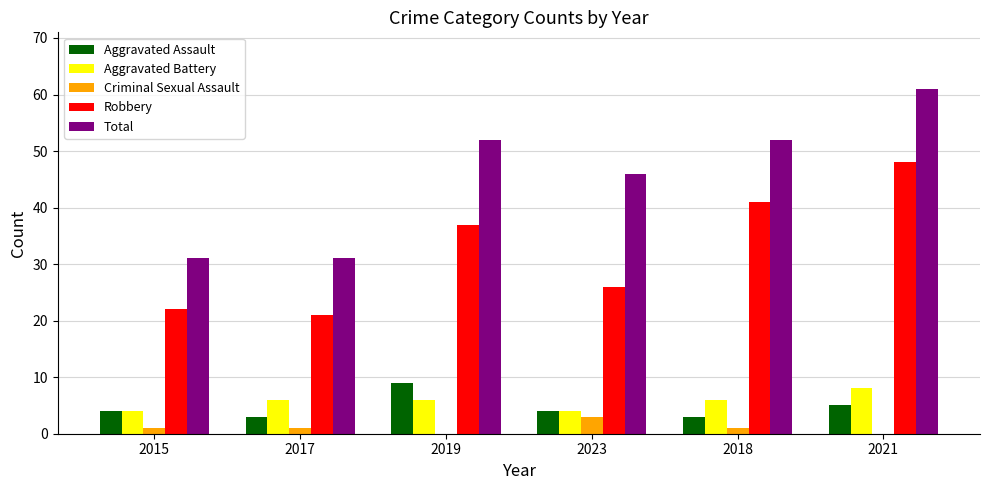

What is the sum of all Aggravated Battery values?

34